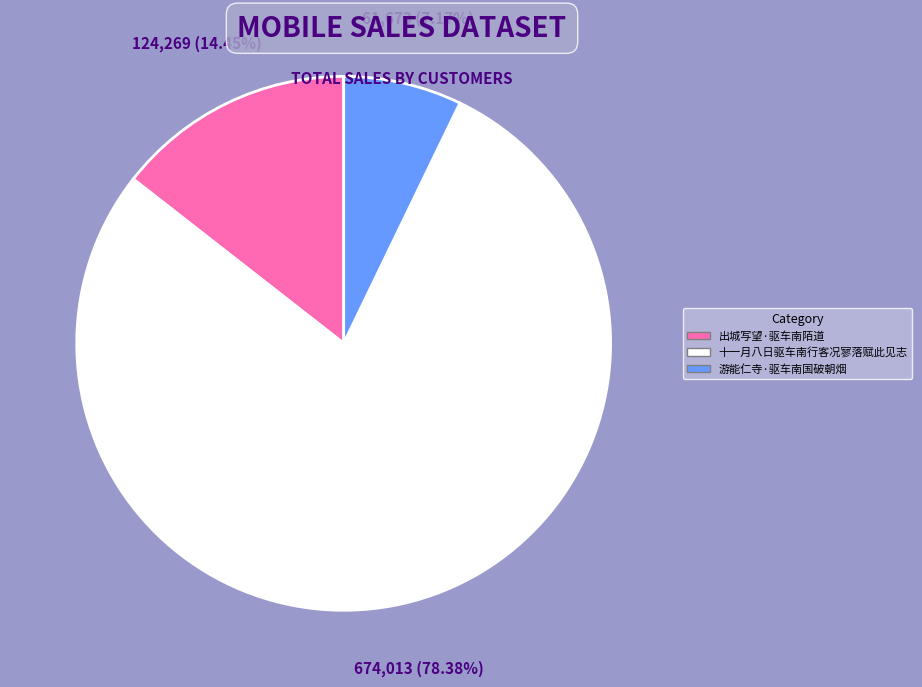

Which slice is the smallest?

游能仁寺·驱车南国破朝烟